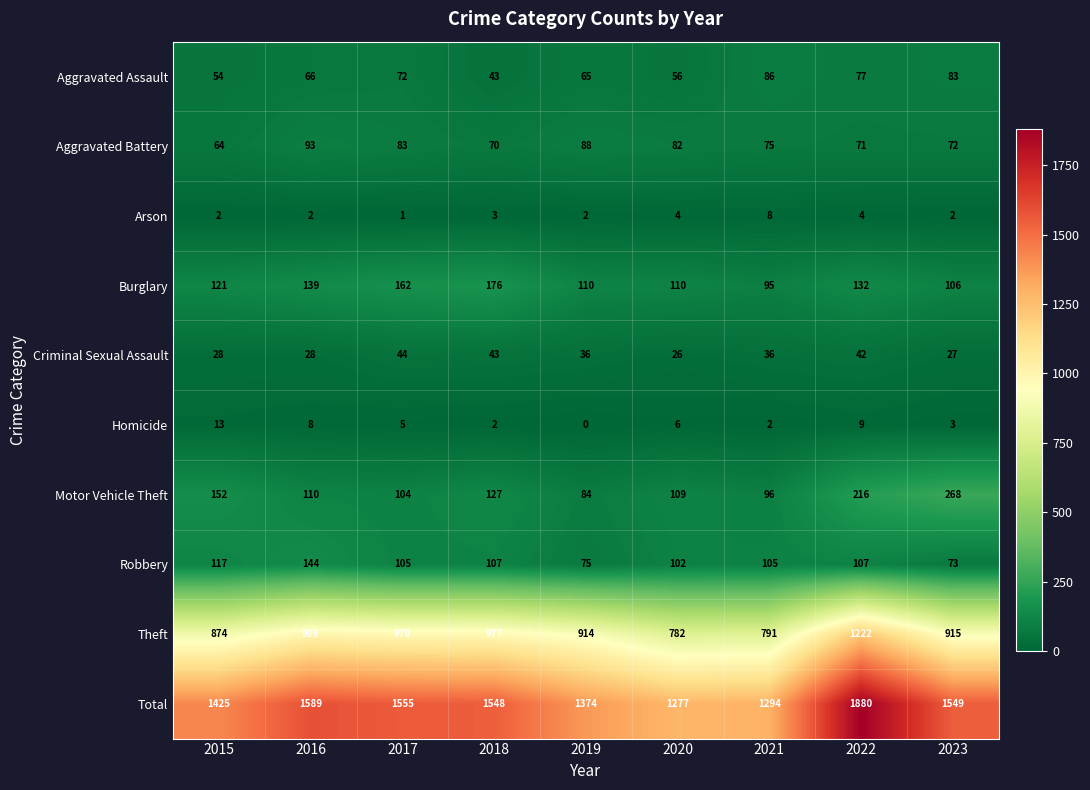

The Theft series shows 384 at 2023. True or false?

False